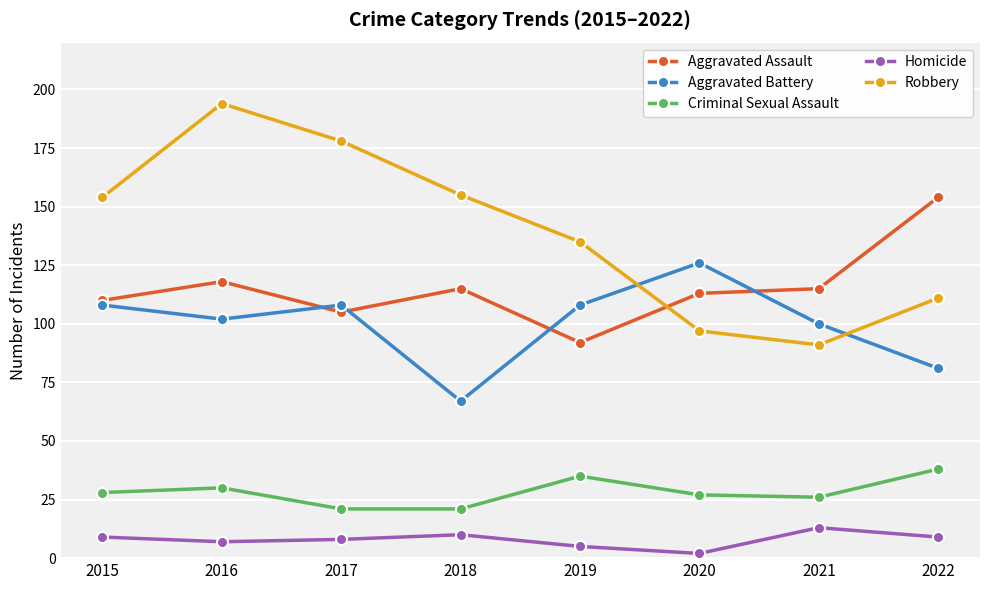

Between which two adjacent categories do Robbery and Aggravated Assault first intersect?

2019 and 2020